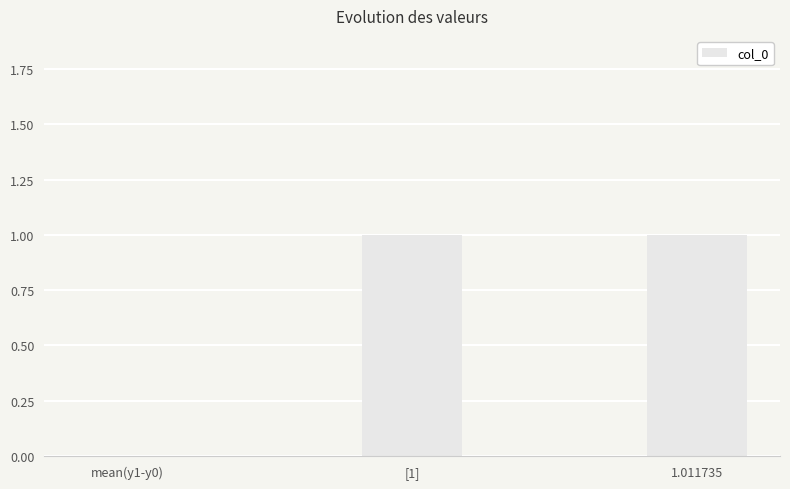

Are the bars grouped side by side (vs. stacked)?

No